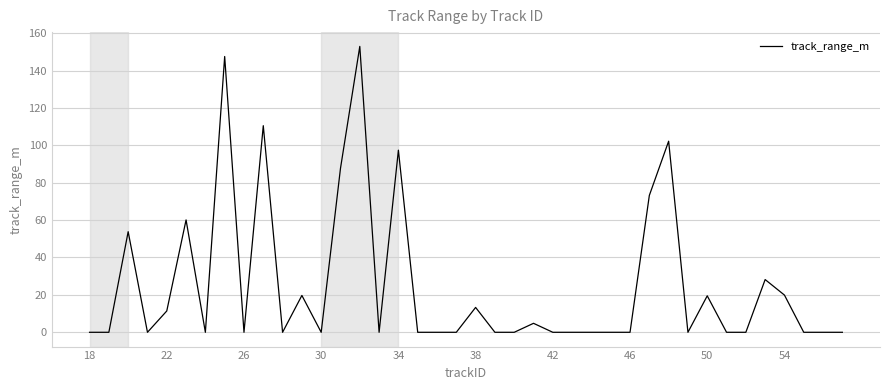

What is the greatest value displayed?

152.9